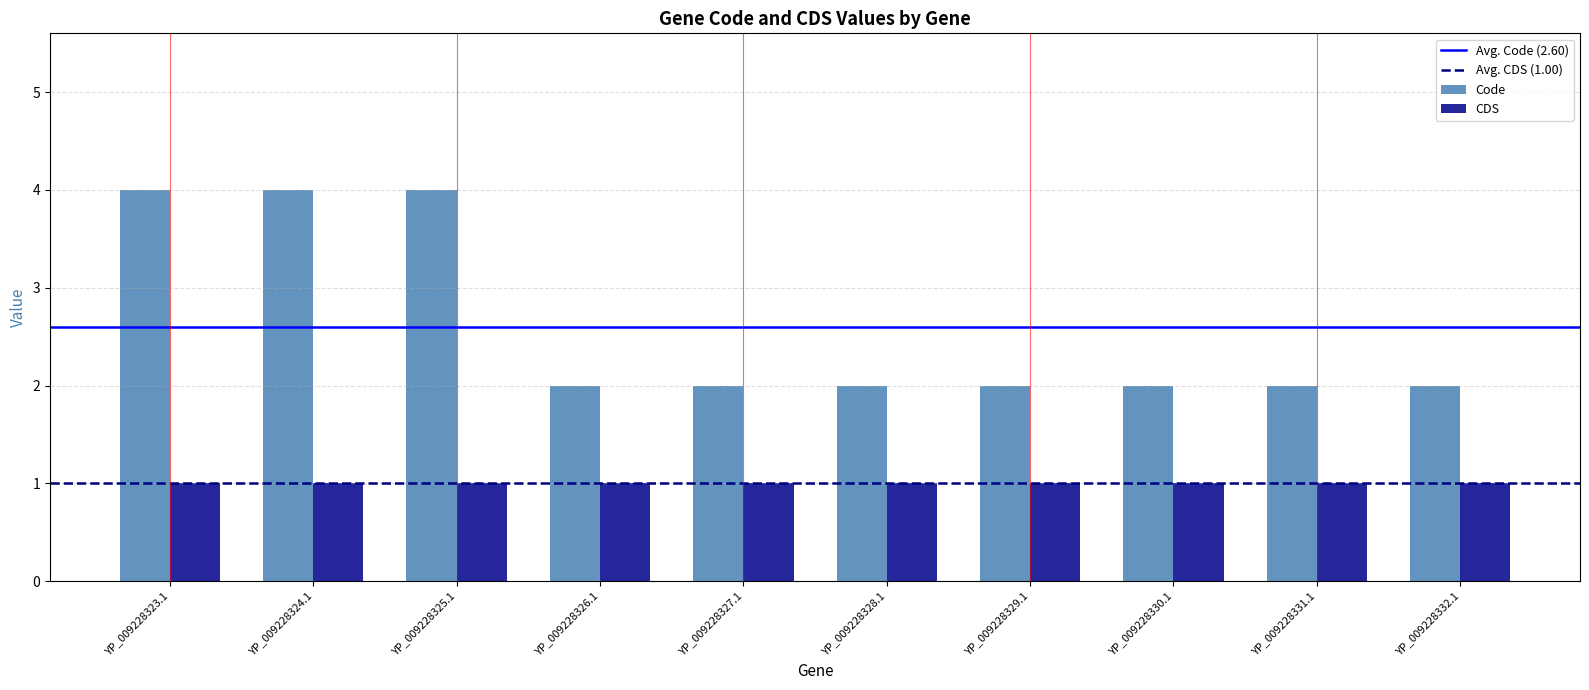

At YP_009228329.1, list the series in order from largest to smallest.

Code, CDS